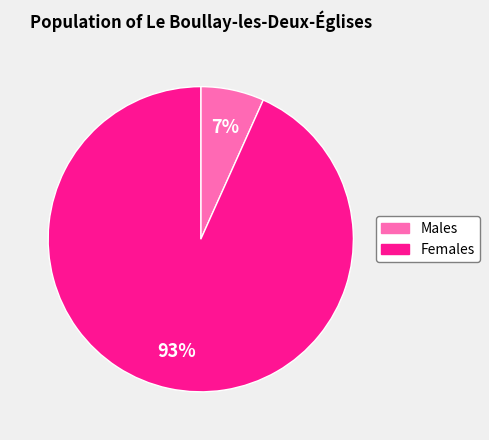

Which slice is the smallest?

Males